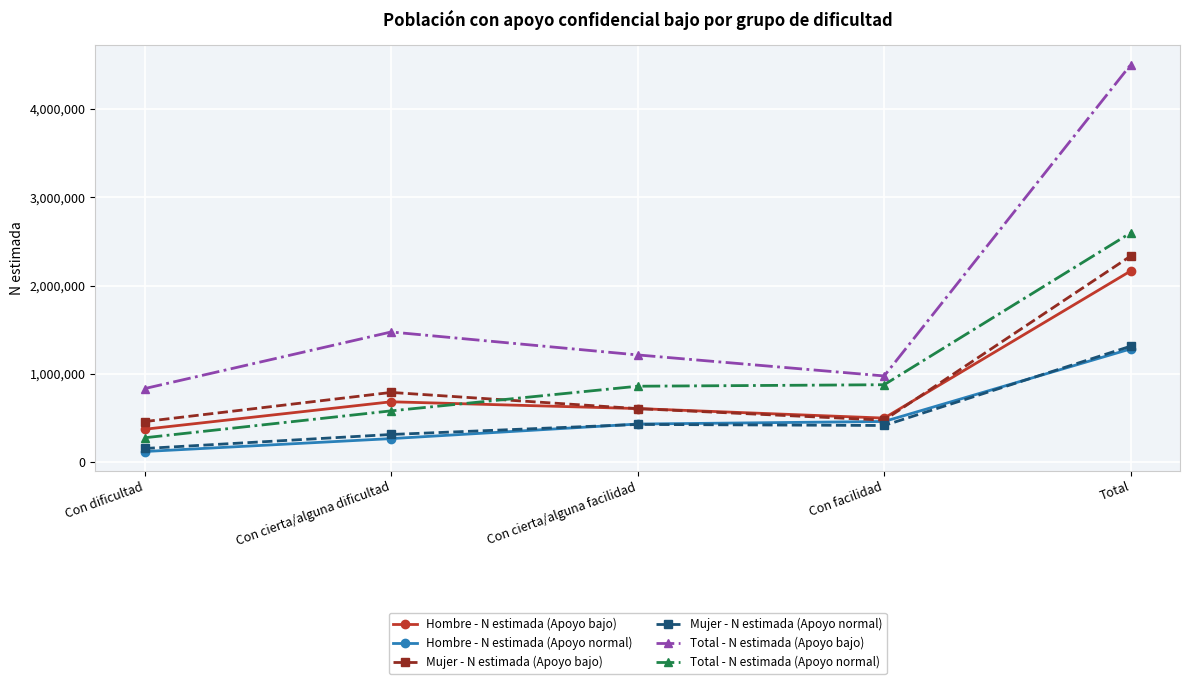

True or false: Total - N estimada (Apoyo bajo) and Mujer - N estimada (Apoyo normal) cross at least once.

False